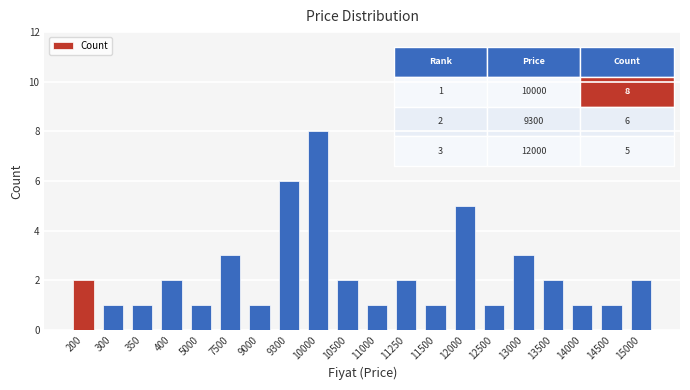

What is the smallest value displayed?

1